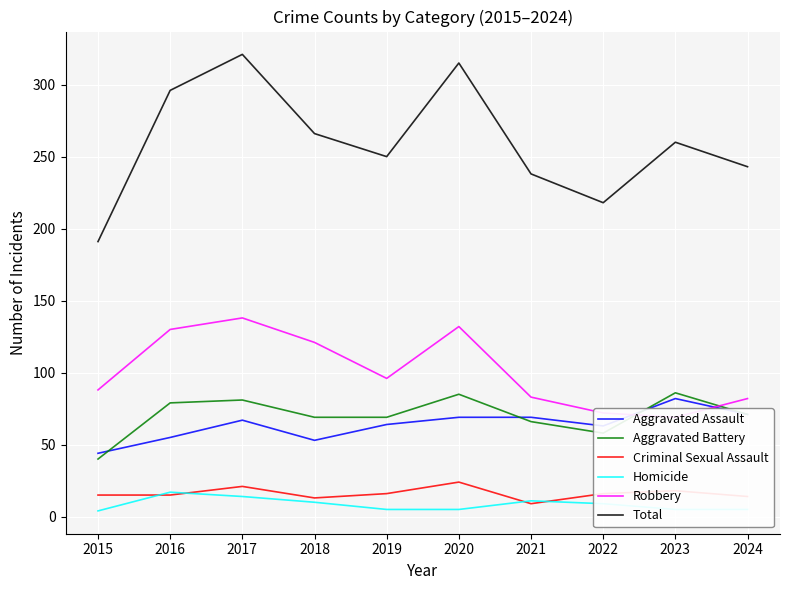

Reading left to right, what are all the values shown in this chart?

Aggravated Assault: 2015=44	2016=55	2017=67	2018=53	2019=64	2020=69	2021=69	2022=63	2023=82	2024=71
Aggravated Battery: 2015=40	2016=79	2017=81	2018=69	2019=69	2020=85	2021=66	2022=58	2023=86	2024=71
Criminal Sexual Assault: 2015=15	2016=15	2017=21	2018=13	2019=16	2020=24	2021=9	2022=16	2023=18	2024=14
Homicide: 2015=4	2016=17	2017=14	2018=10	2019=5	2020=5	2021=11	2022=9	2023=5	2024=5
Robbery: 2015=88	2016=130	2017=138	2018=121	2019=96	2020=132	2021=83	2022=72	2023=69	2024=82
Total: 2015=191	2016=296	2017=321	2018=266	2019=250	2020=315	2021=238	2022=218	2023=260	2024=243